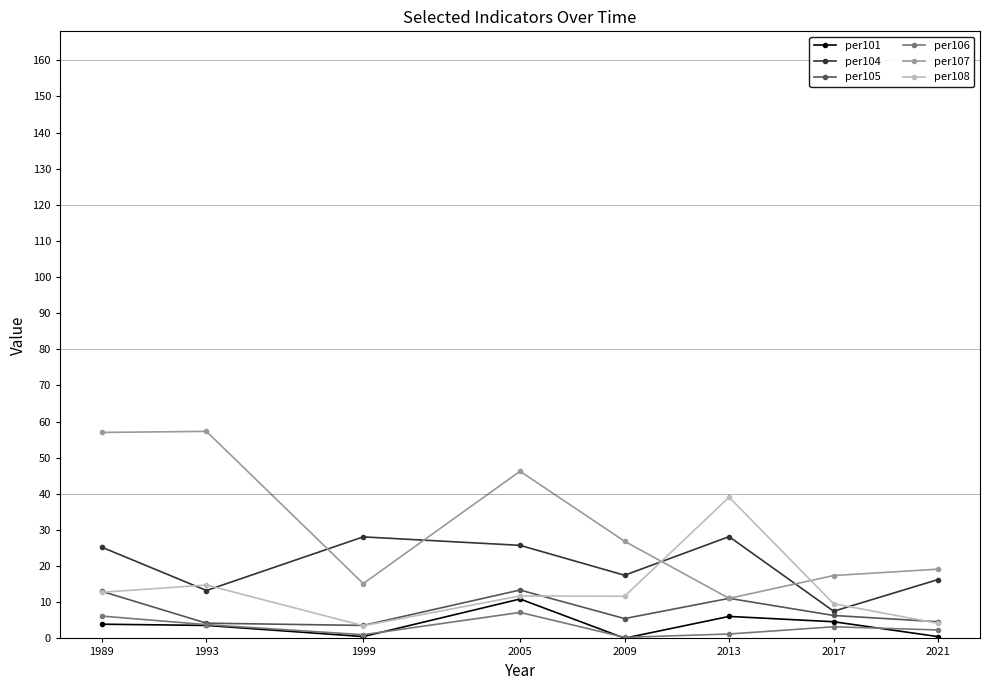

What is the lowest value of the per107 series?

11.1